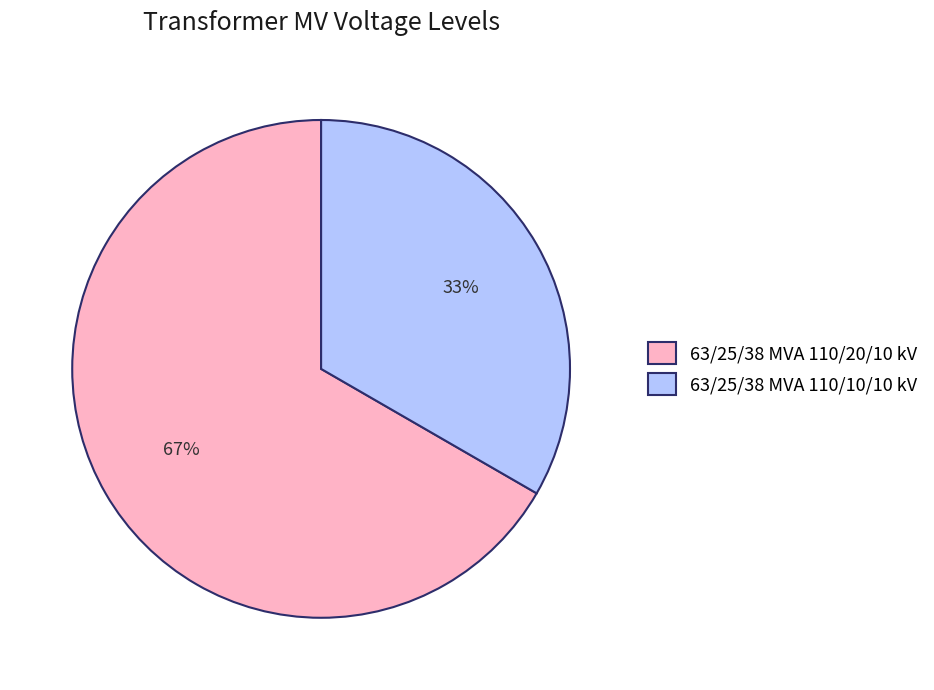

To the nearest percent, what portion does 63/25/38 MVA 110/10/10 kV represent?

33%